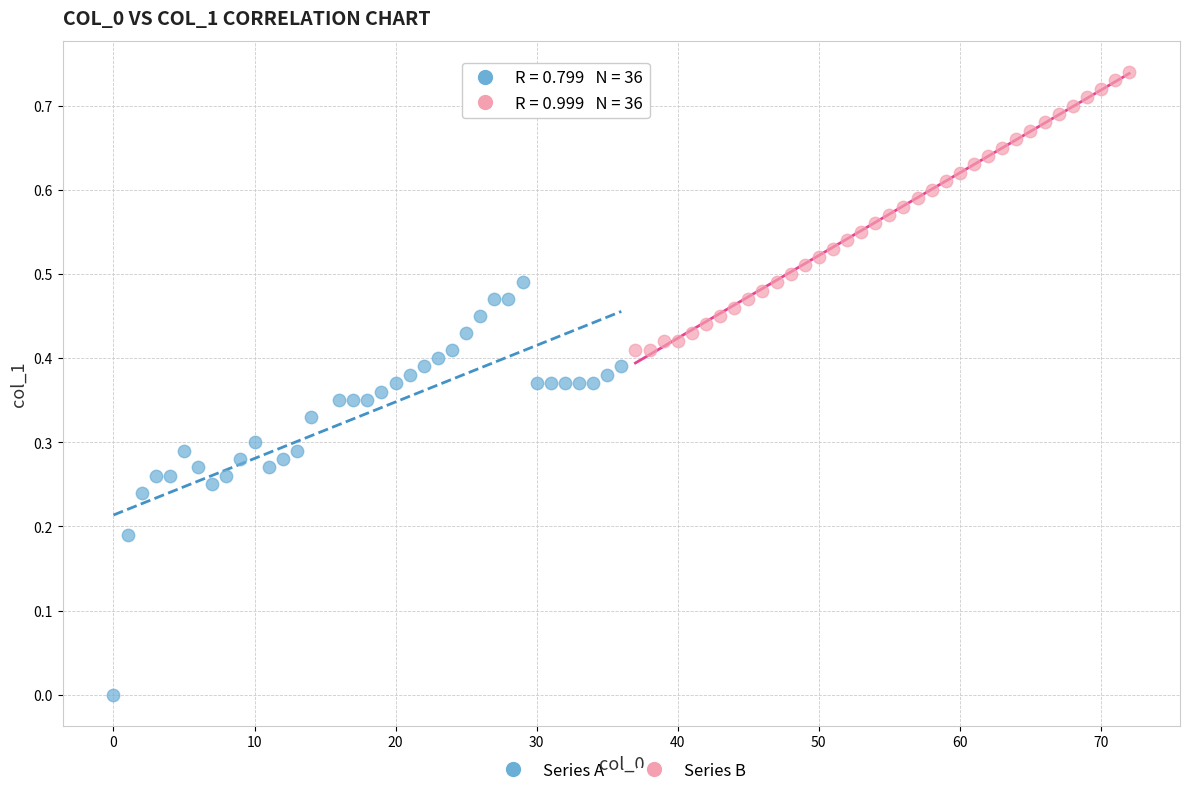

What are all the series names shown in the legend?

Series A, Series B